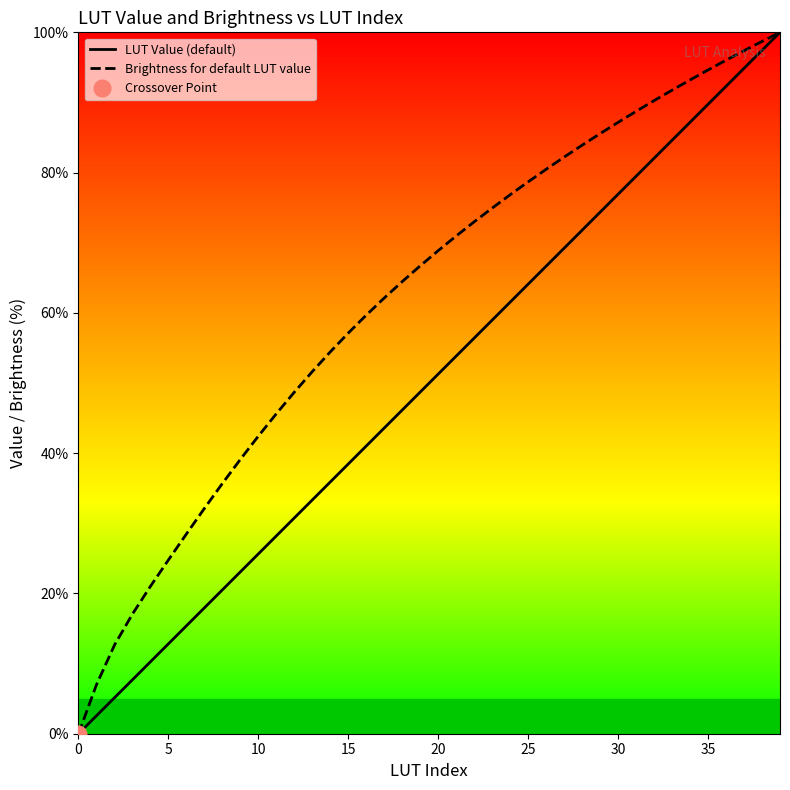

Is it true that LUT Value (default) equals 69.2 at 27?

True